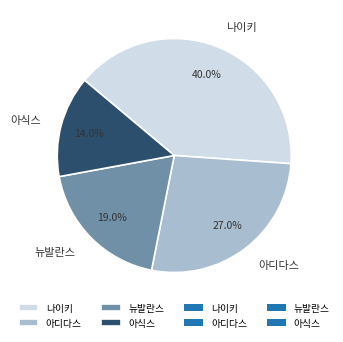

Is 아디다스 the majority of the pie?

No